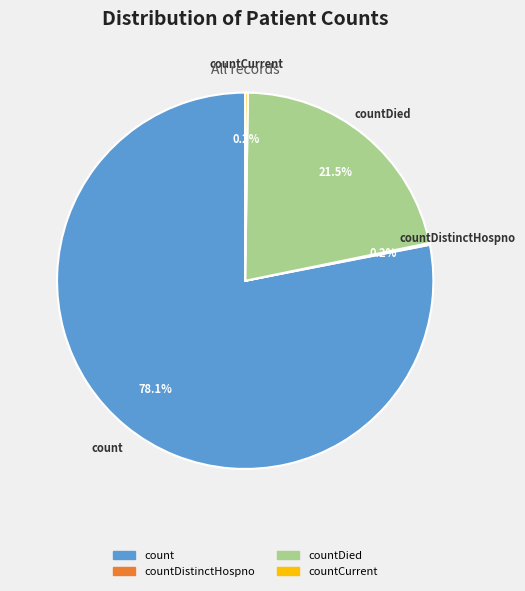

What percentage is the count slice, to the nearest percent?

78%